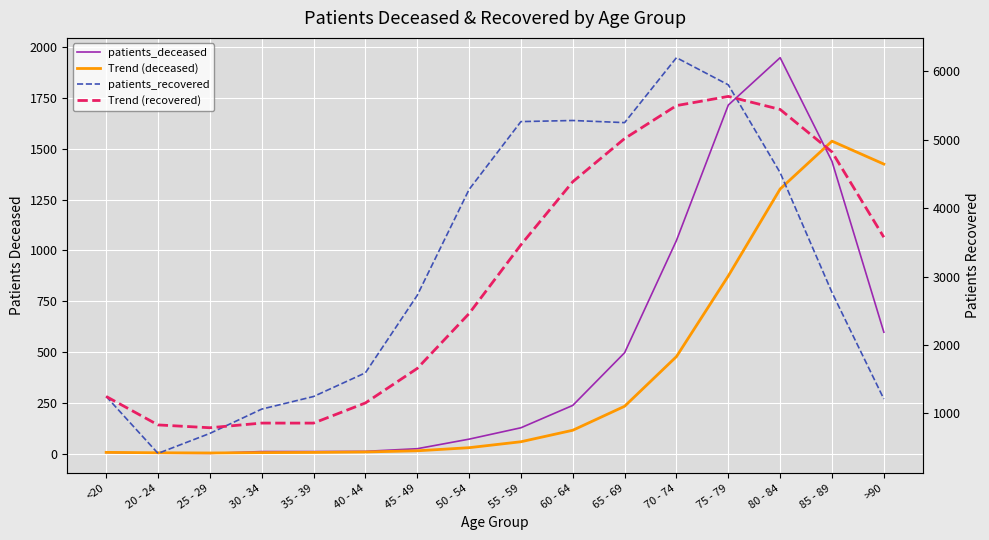

What is the smallest value displayed?

2.0